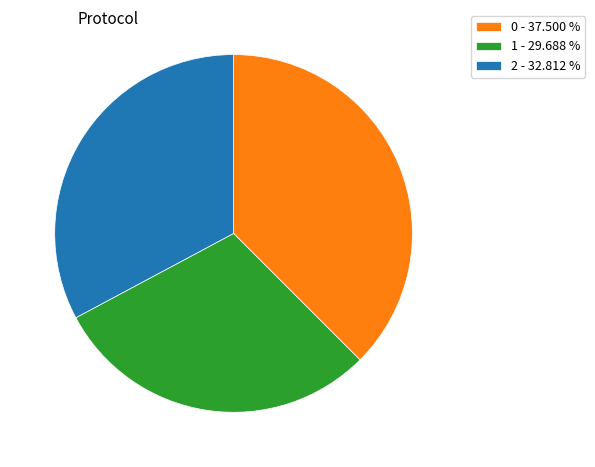

Combined, do 1 - 29.688 % and 2 - 32.812 % account for over 50%?

Yes